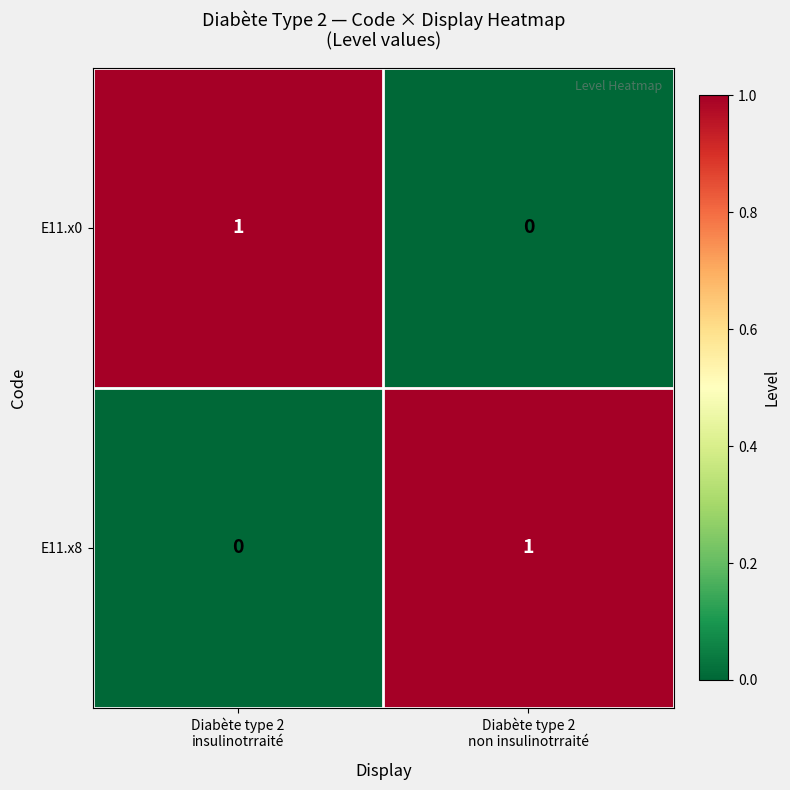

Reading left to right, transcribe all the data shown in this chart.

E11.x0: 1	0
E11.x8: 0	1